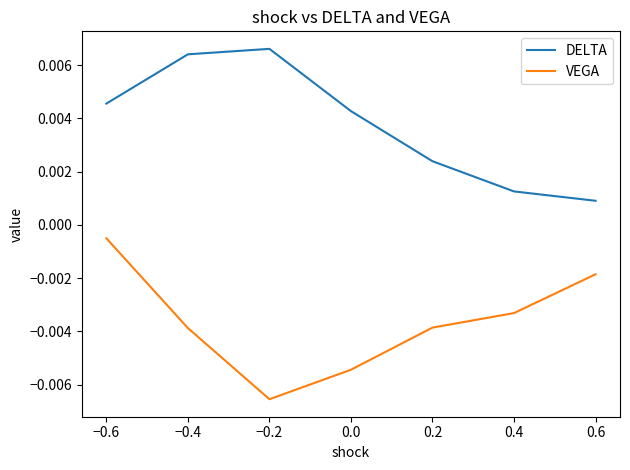

List the series in order of their overall mean, lowest first.

VEGA, DELTA